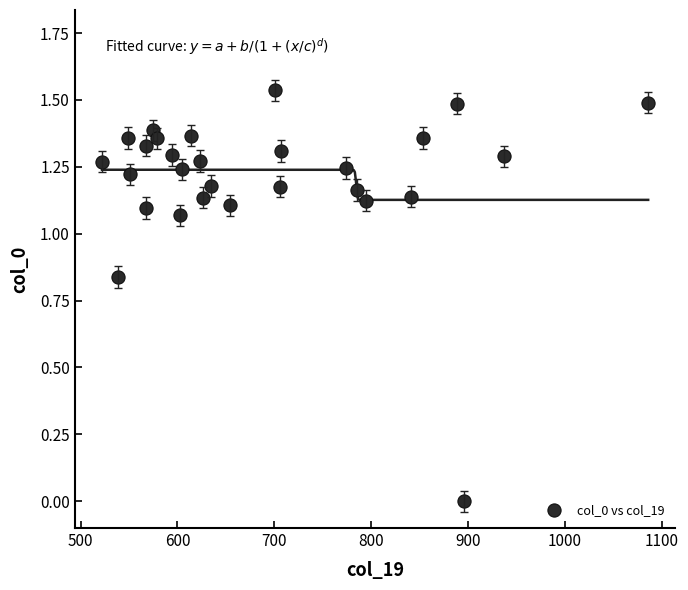

What is the range of X values (max minus min)?

563.9